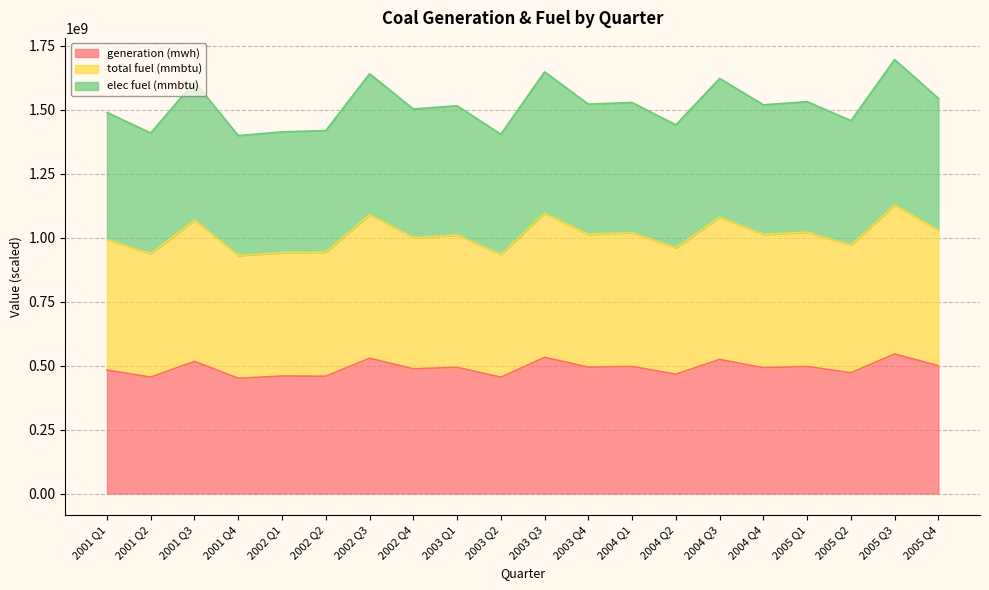

True or false: generation (mwh) and elec fuel (mmbtu) intersect in this chart.

False